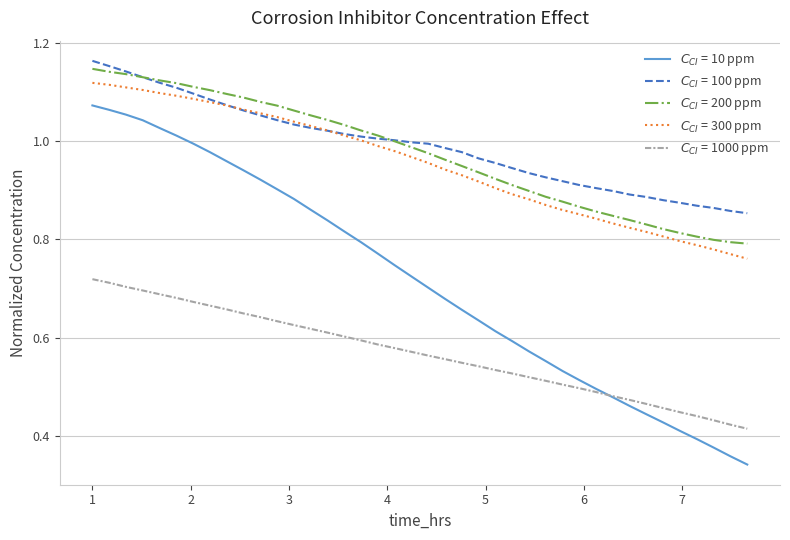

What are all the series names shown in the legend?

$C_{CI}$ = 10 ppm, $C_{CI}$ = 100 ppm, $C_{CI}$ = 200 ppm, $C_{CI}$ = 300 ppm, $C_{CI}$ = 1000 ppm